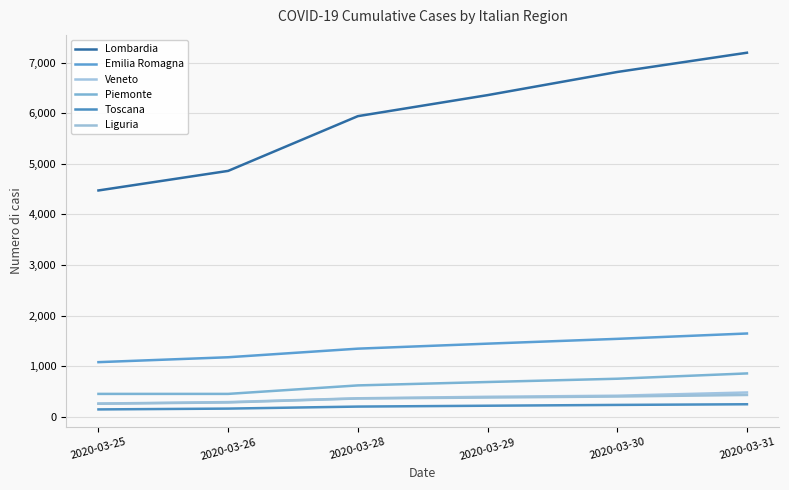

Where is Liguria nearest to the value 341?

2020-03-28